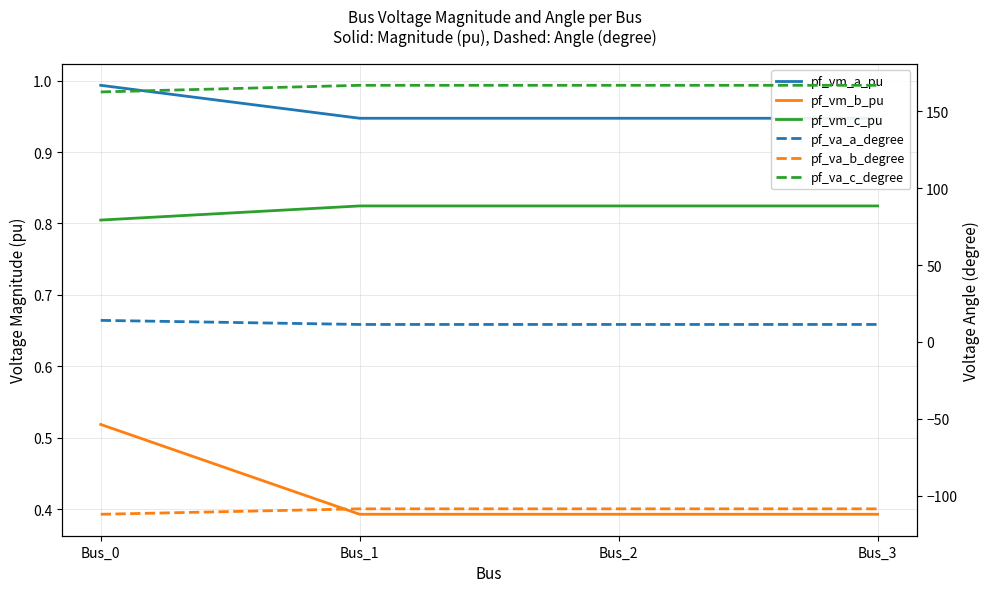

Which series has the largest total across all categories?

pf_va_c_degree